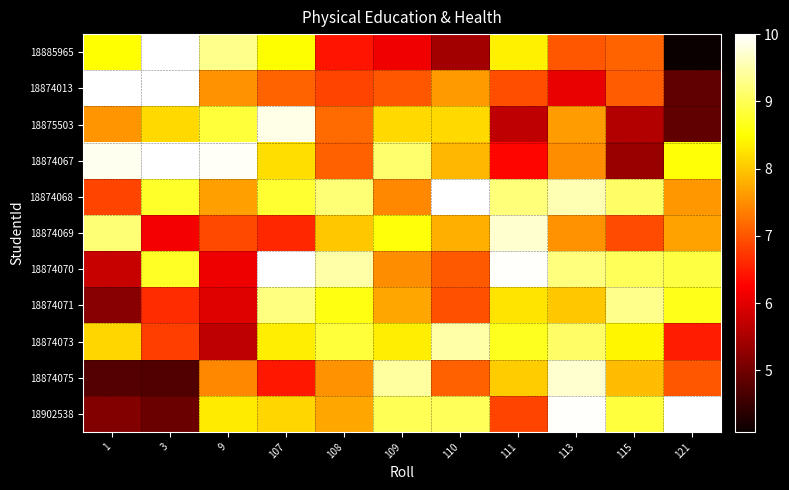

Rank the series by their maximum value, from lowest to highest.

18874071, 18874073, 18874069, 18874075, 18875503, 18885965, 18874013, 18874067, 18874068, 18874070, 18902538